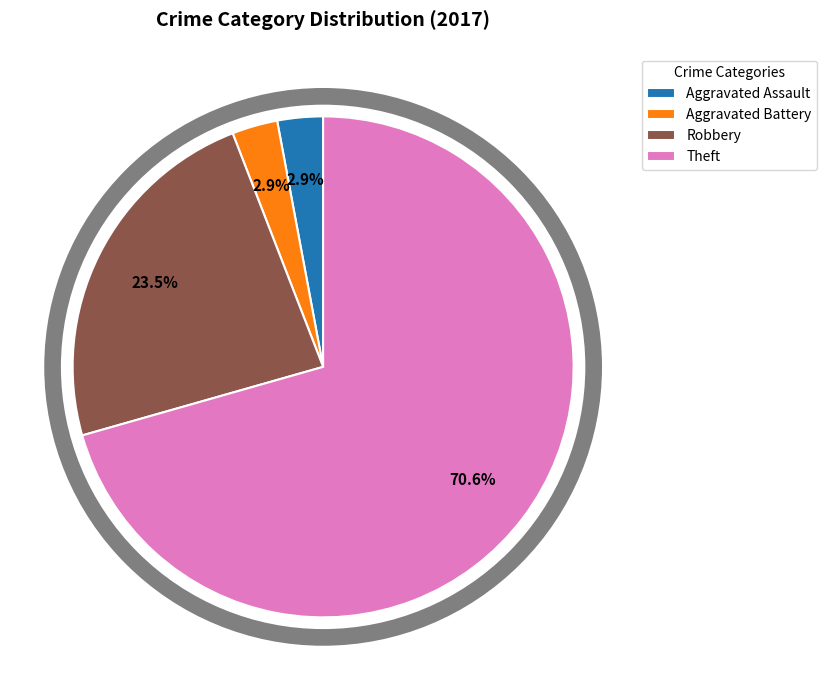

How many segments does this pie chart have?

4